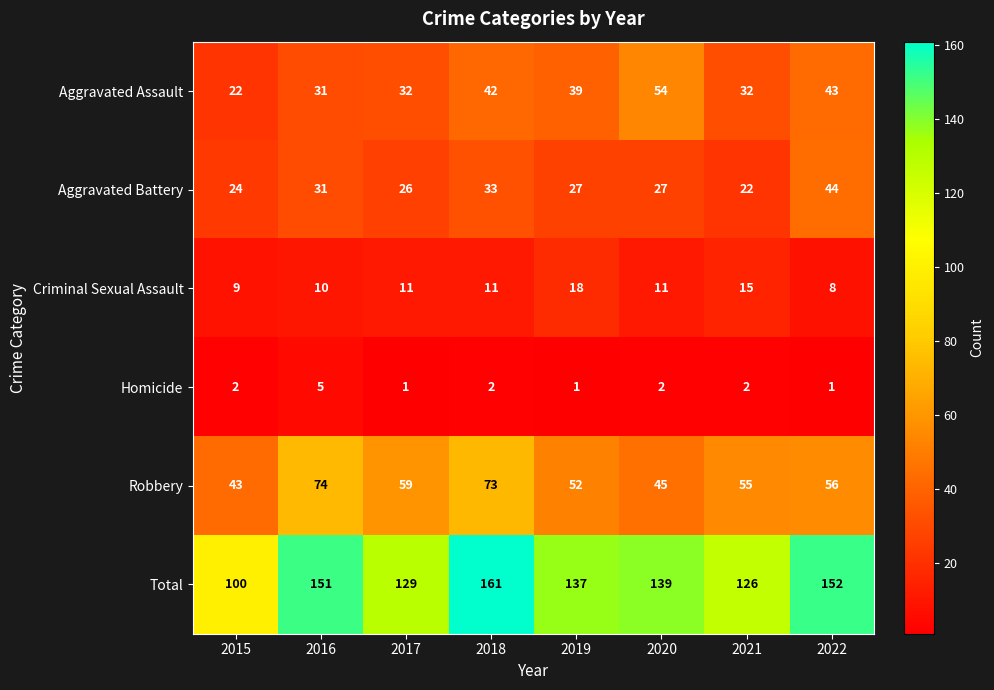

What is the difference between the second highest and minimum values in the Aggravated Battery series?

11